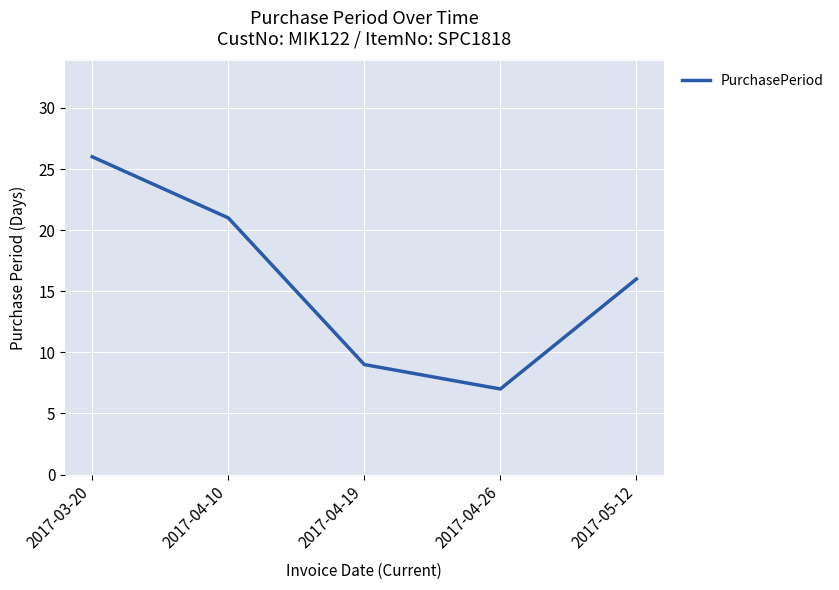

The value at 2017-05-12 is 16. True or false?

True